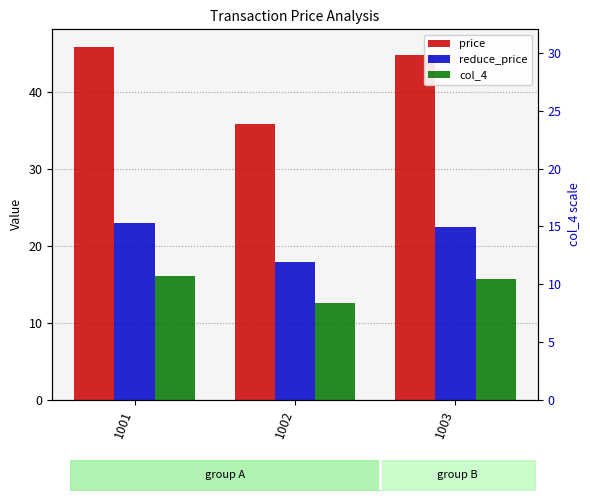

What are all the series names shown in the legend?

price, reduce_price, col_4